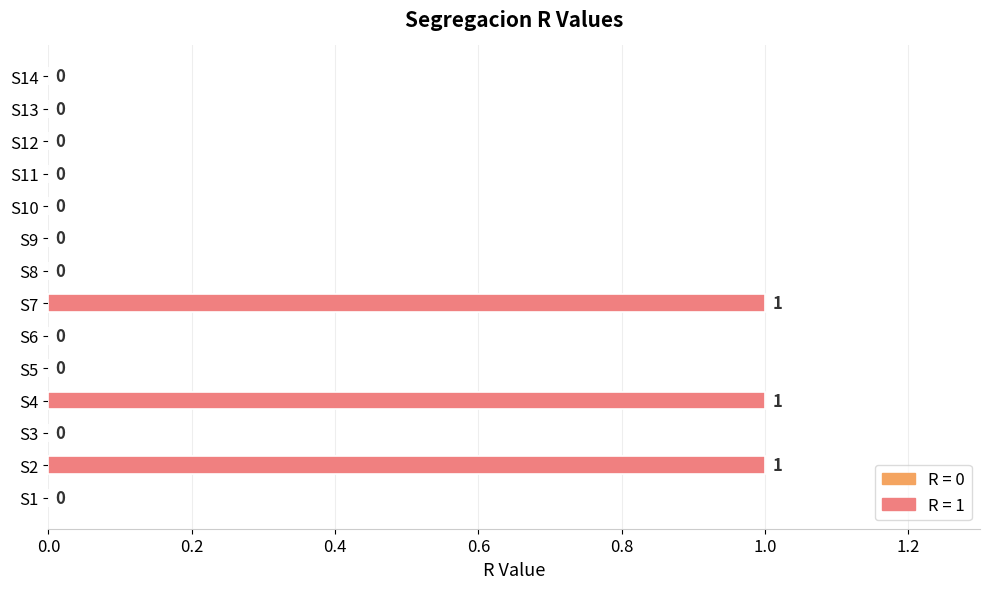

Count the values in the range 0 to 1.

14